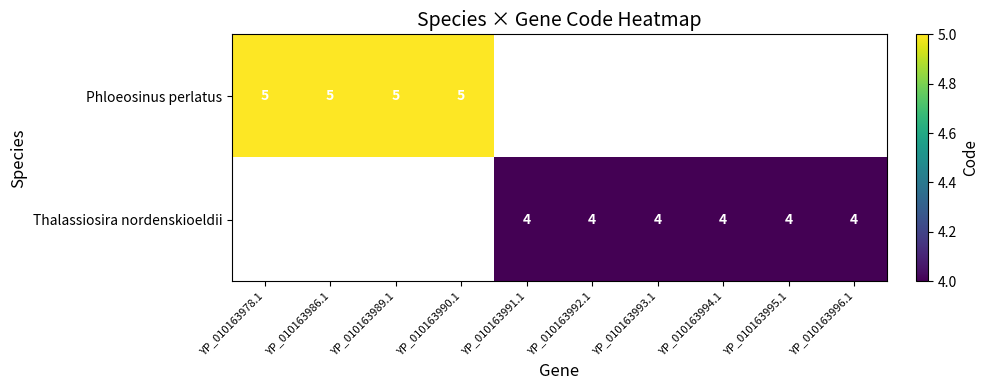

The value of Thalassiosira nordenskioeldii at YP_010163995.1 is 7. True or false?

False